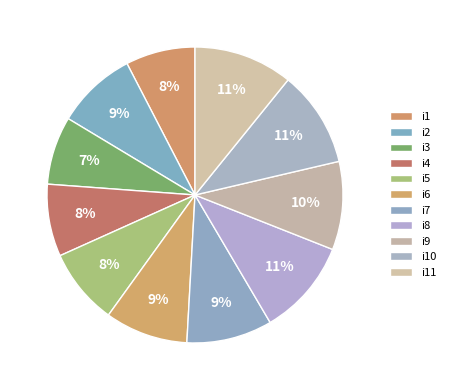

To the nearest percent, what is the difference between the i7 and i10 slice percentages?

1%